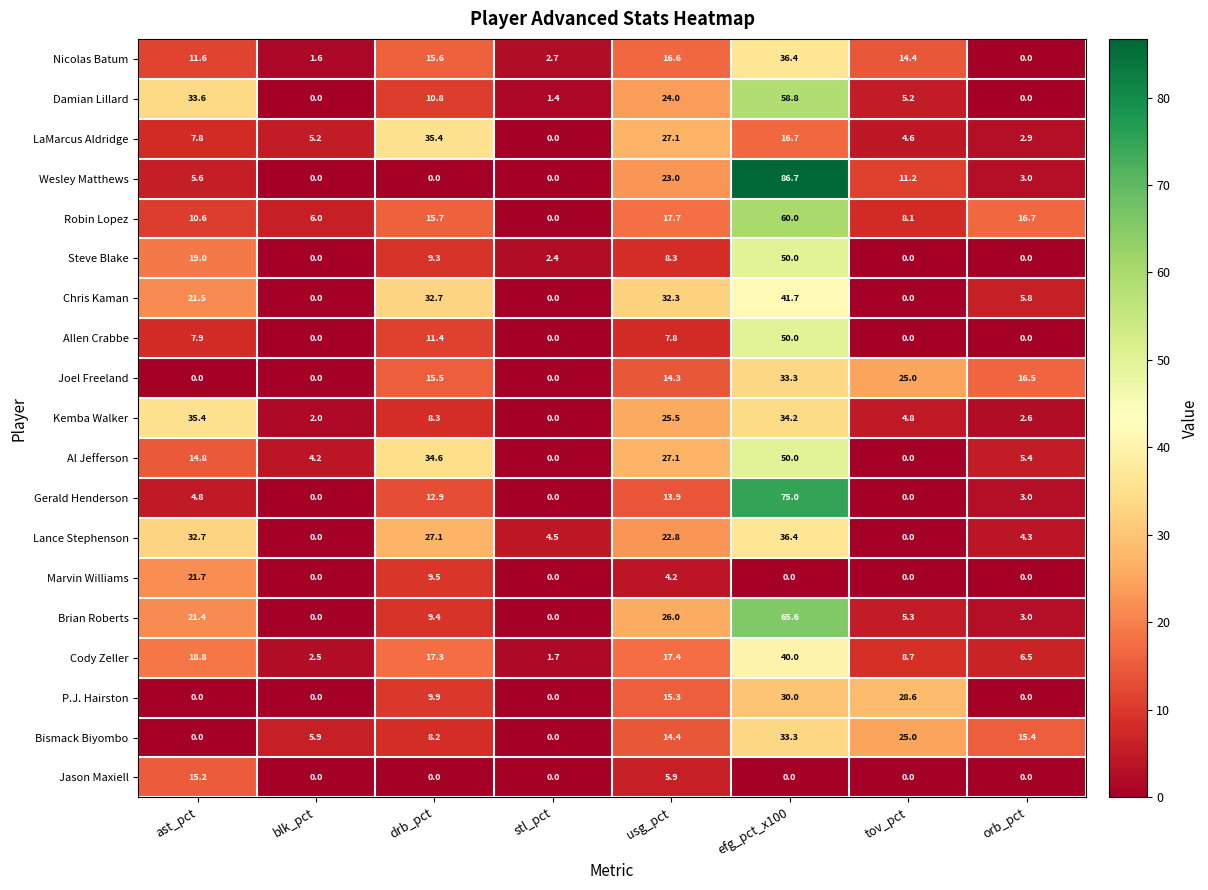

Which label corresponds to the largest value in the chart?

efg_pct_x100